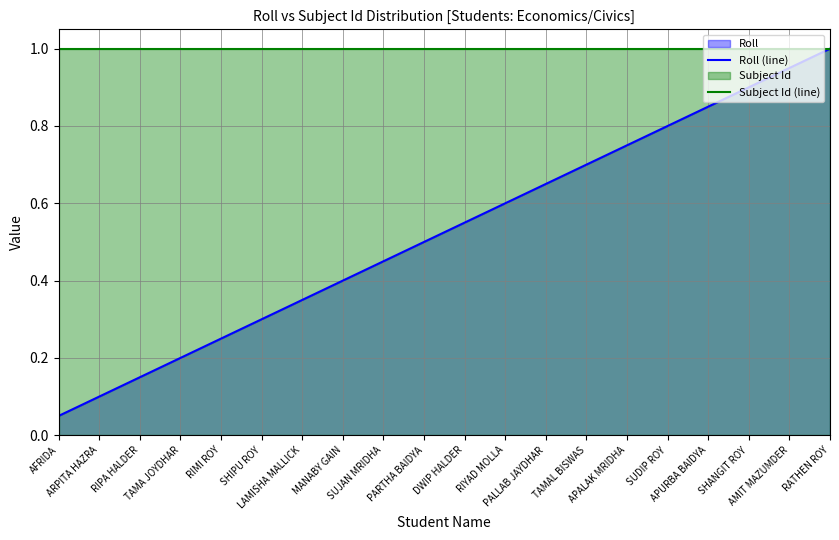

True or false: Roll (line) has more than 0 interior local peaks.

False